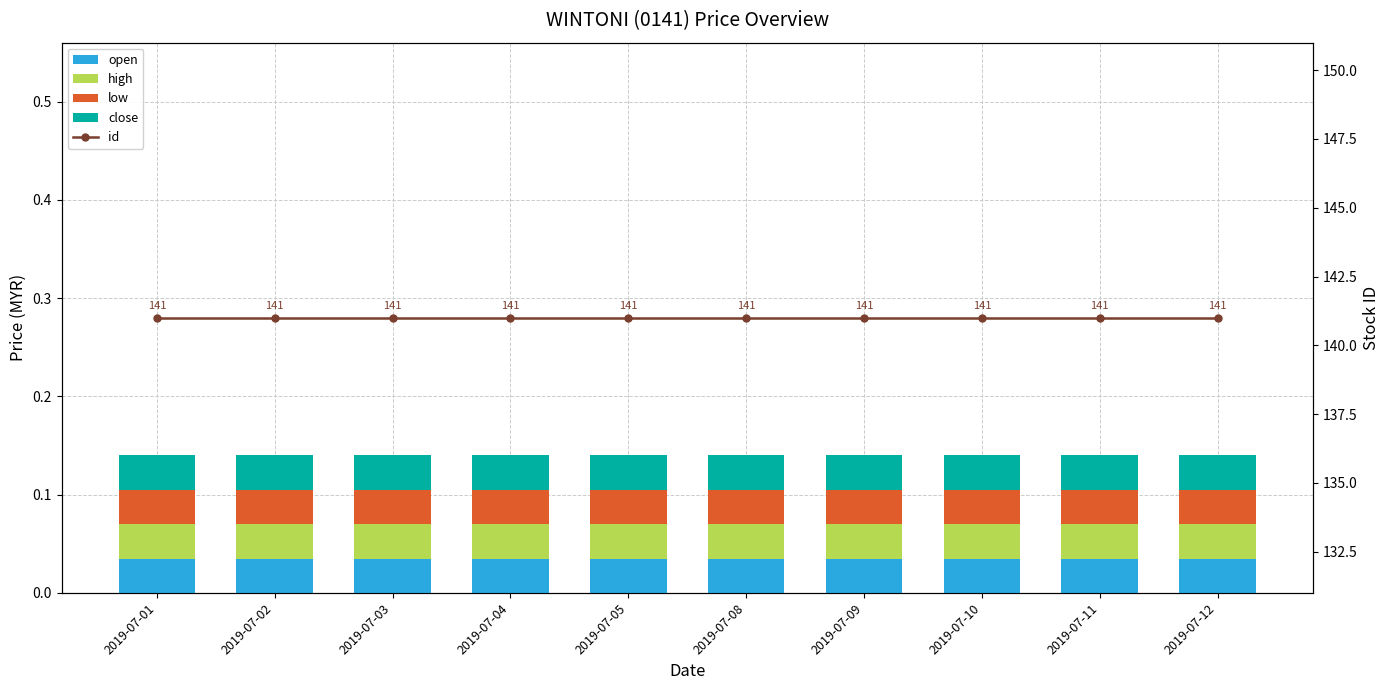

What is the value of the id bar at the 8th from the left?

141.0